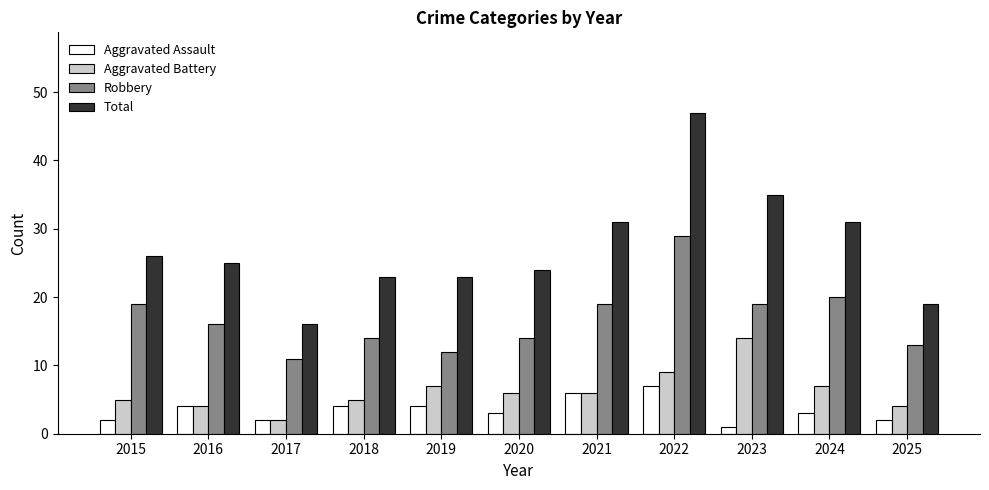

True or false: Robbery has a value of 20 at 2020.

False